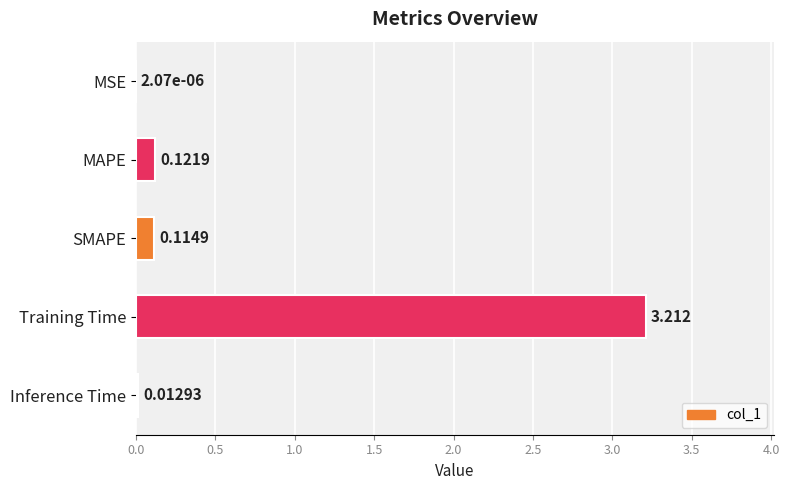

At which label is the value closest to 1?

MAPE